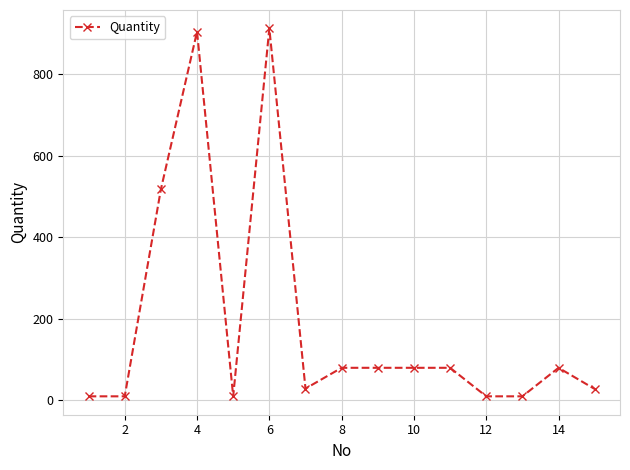

What is the sum of all values?

2843